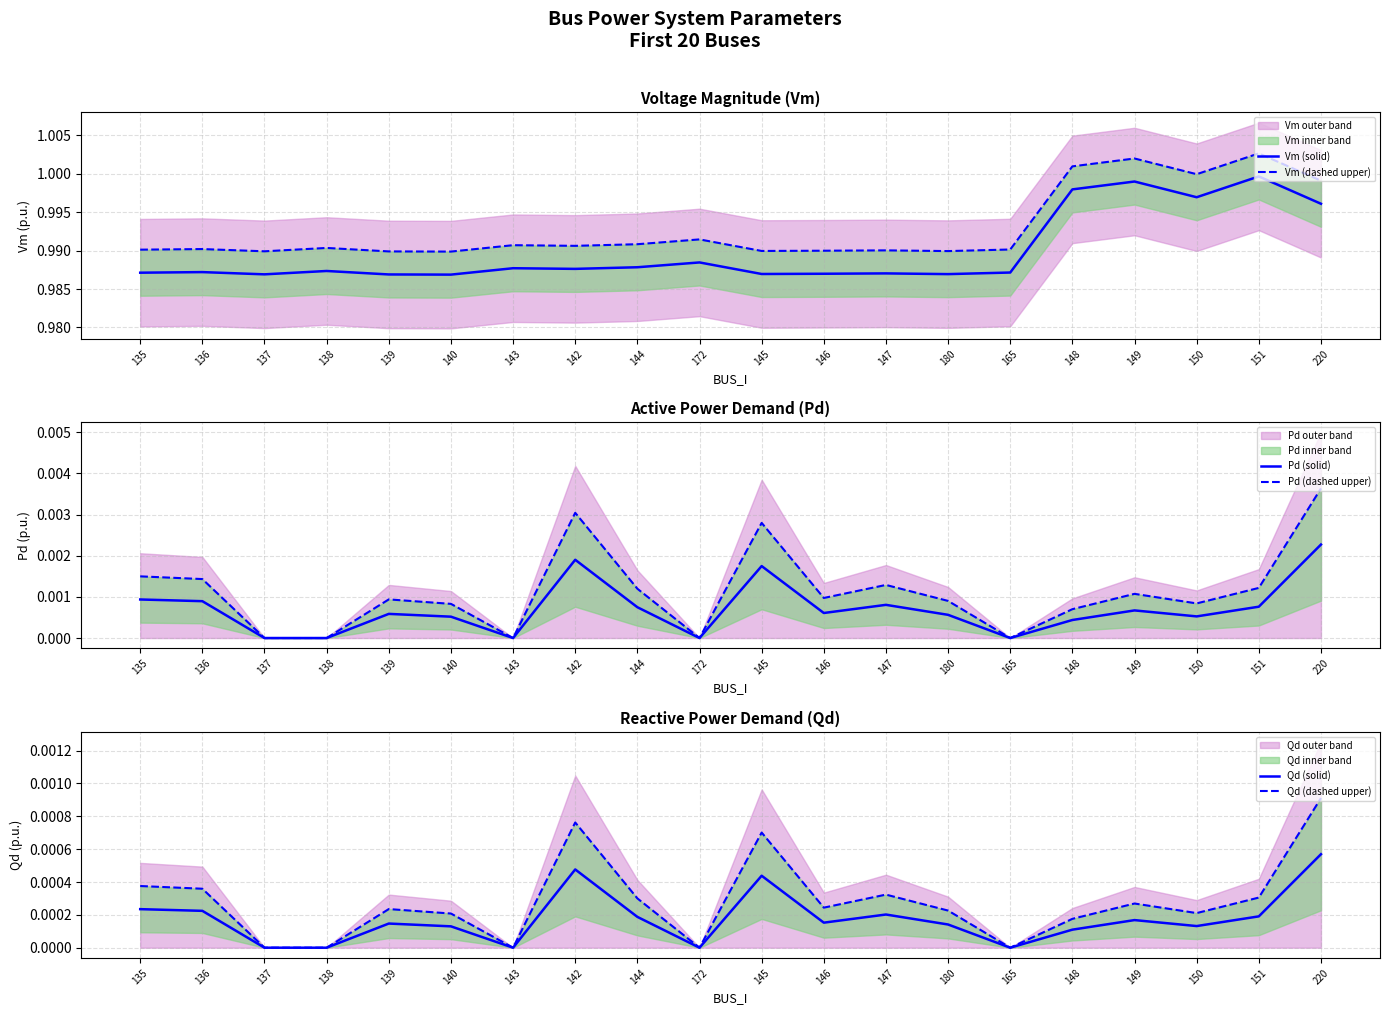

Which series has the largest total across all categories?

Vm (dashed upper)